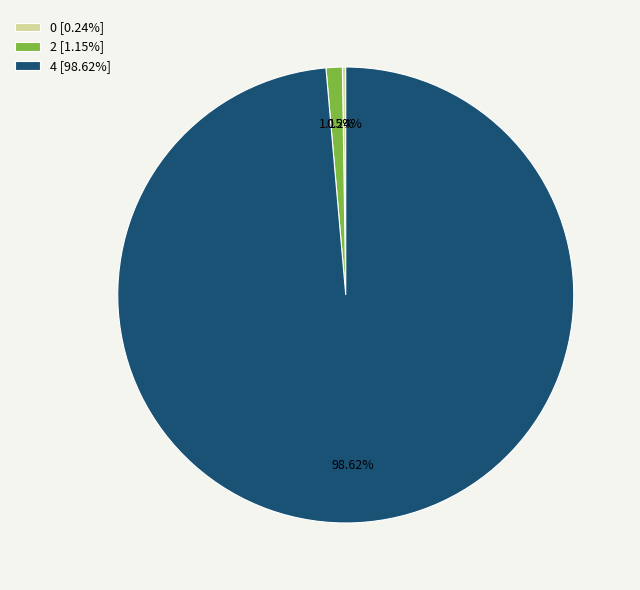

Do 4 [98.62%] and 2 [1.15%] together represent more than half of the pie?

Yes